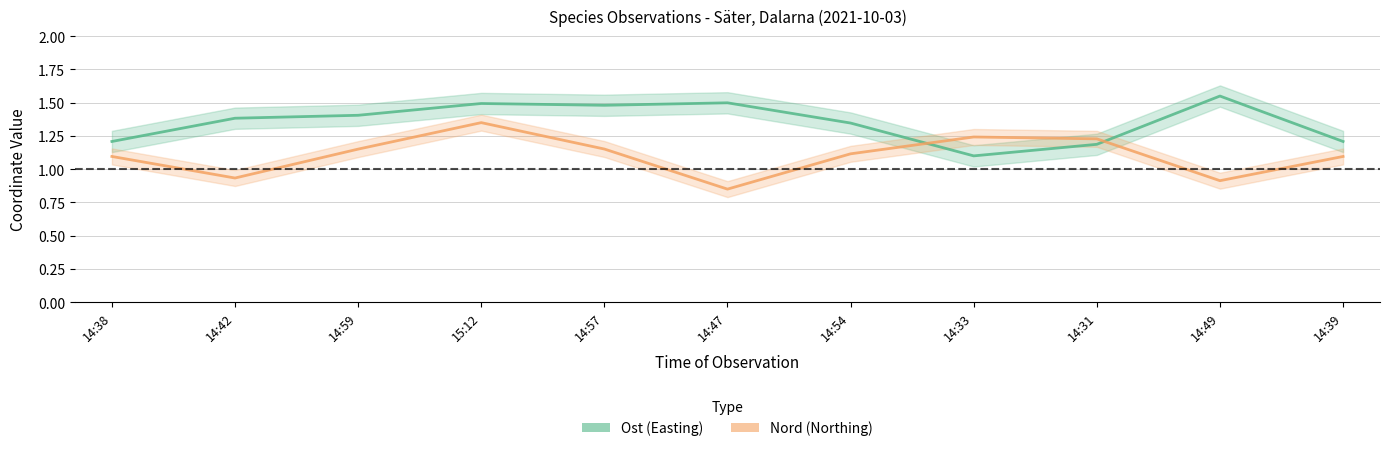

At which category does Nord reach its first local valley?

14:42